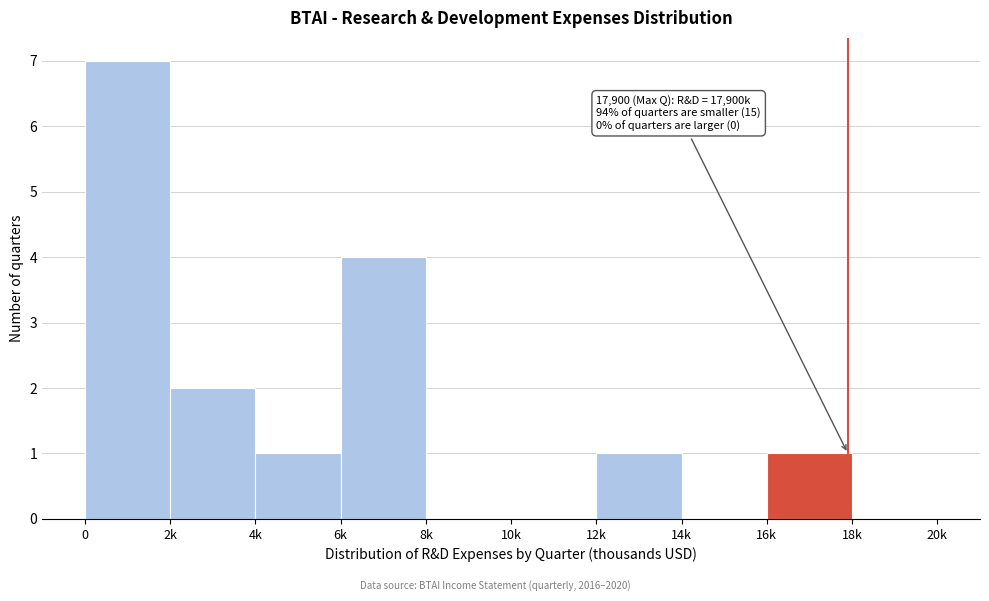

Reading left to right, what are all the values shown in this chart?

0=7	2k=2	4k=1	6k=4	8k=0	10k=0	12k=1	14k=0	16k=1	18k=0